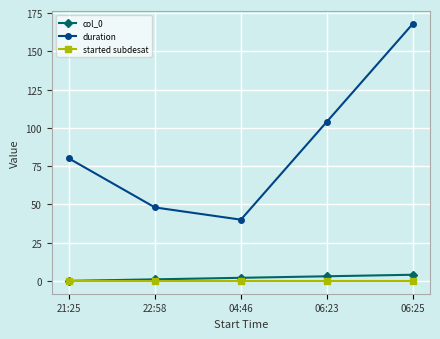

What is the spread (max minus min) of values at 04:46?

40